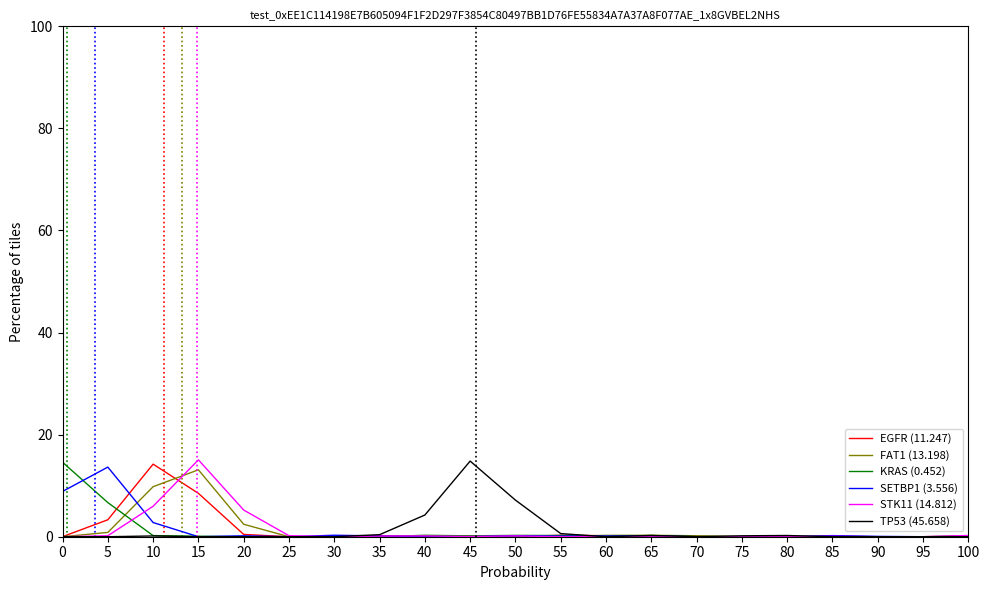

What is the greatest value displayed?

15.1